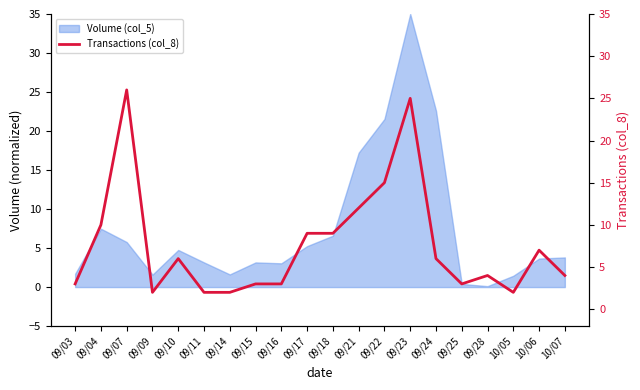

True or false: there are more than 1 points higher than both neighbors.

True